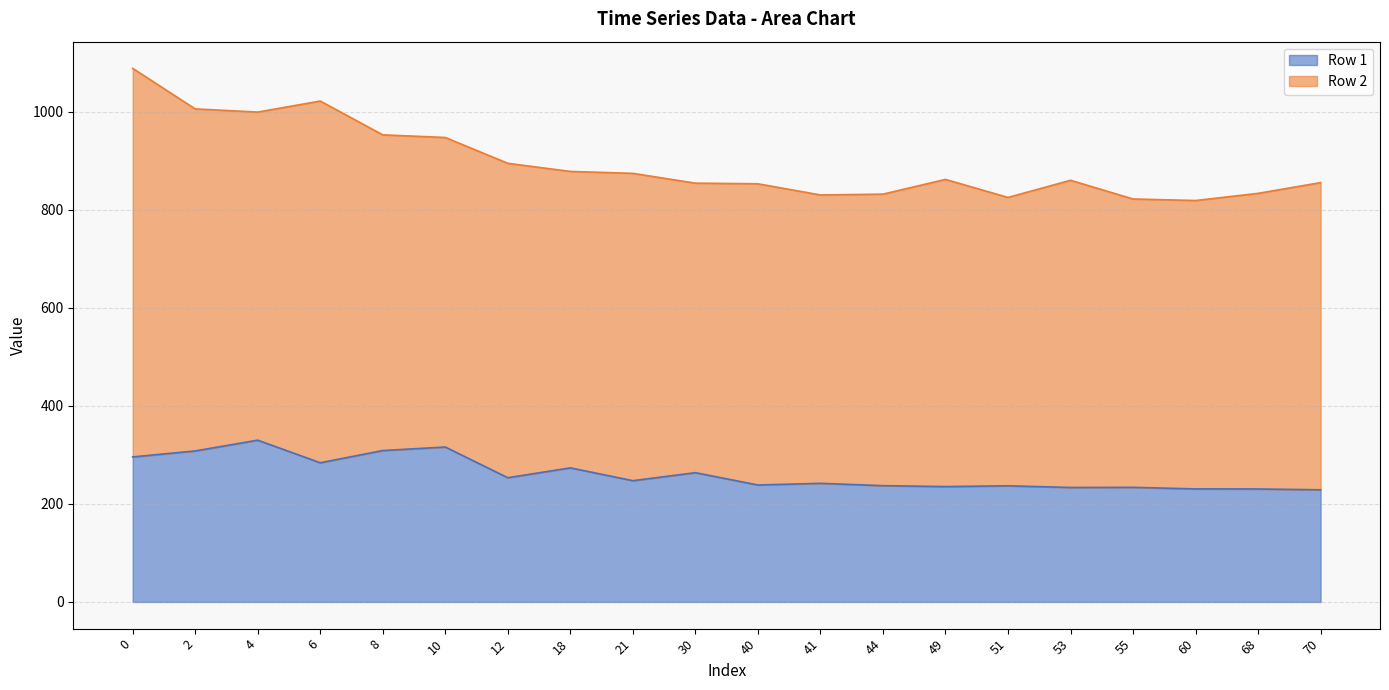

Which category has the highest value across all series?

4